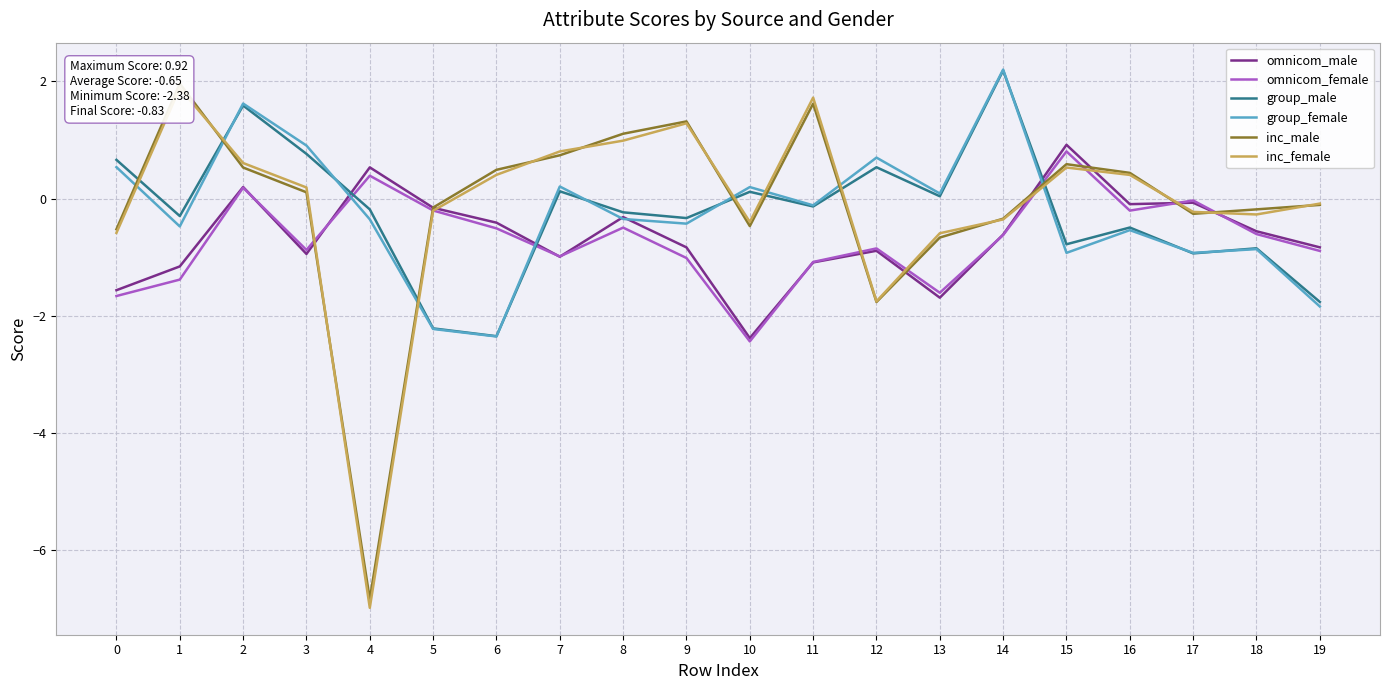

Is it true that omnicom_male equals -1.0 at 7?

True